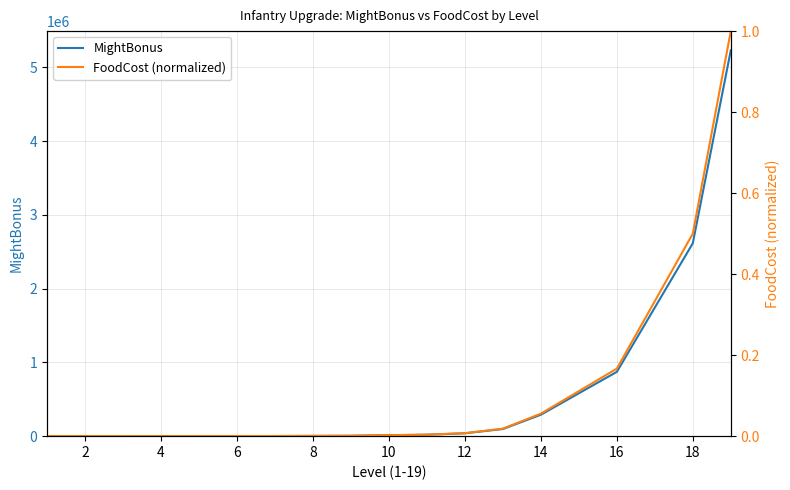

Reading left to right, extract all data points from this chart.

MightBonus: 85.0	128.0	192.0	383.0	574.0	1148.0	1722.0	3443.0	5164.0	12910.0	19365.0	38729.0	96821.0	290462.0	580923.0	871384.0	1742766.0	2614149.0	5228298.0
FoodCost (normalized): 0.0	0.0	0.0	0.0	0.0	0.0	0.0	0.0	0.0	0.0	0.0	0.0	0.0	0.1	0.1	0.2	0.3	0.5	1.0